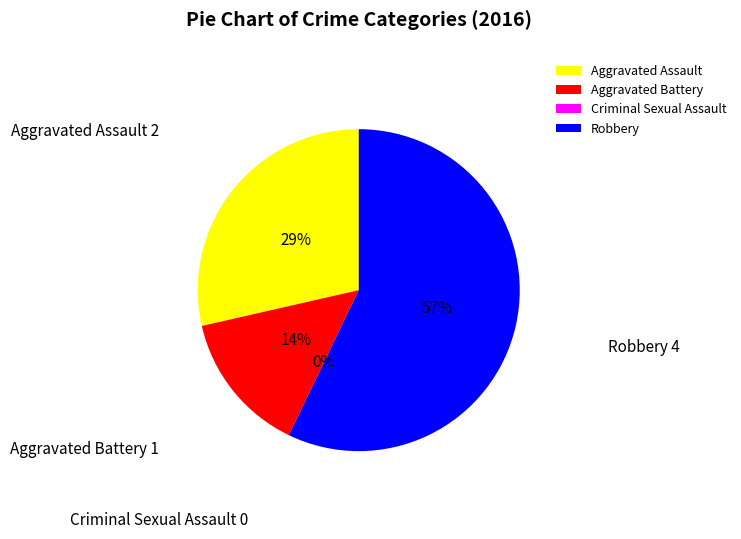

Which slice represents more than half of the pie?

Robbery